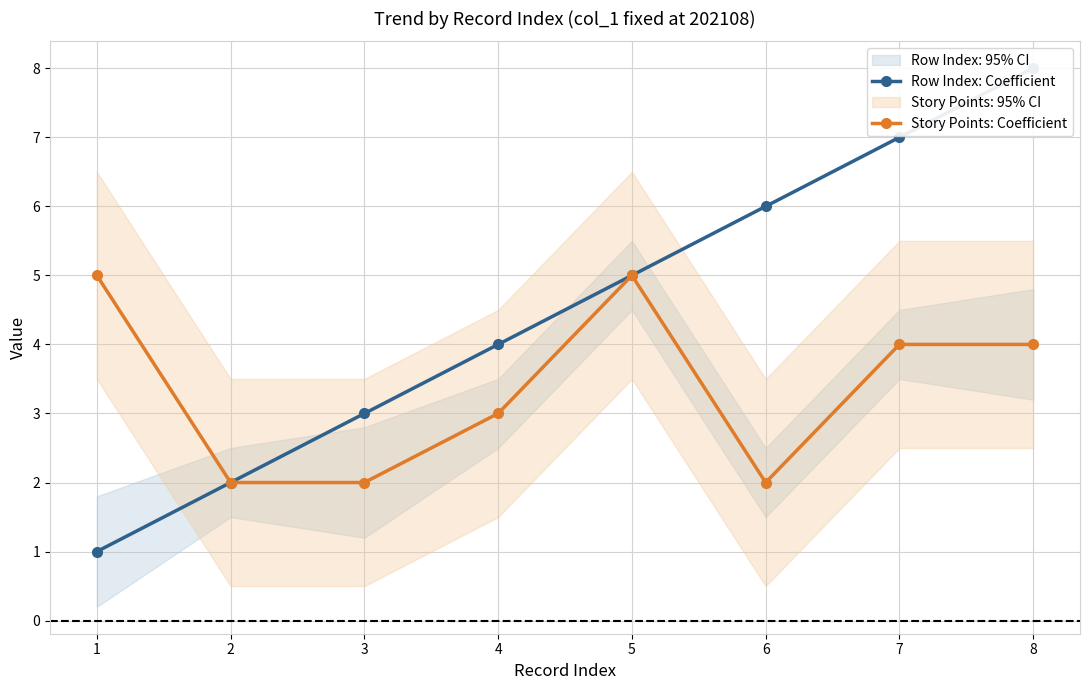

True or false: Row Index: Coefficient and Story Points: Coefficient cross at least once.

False